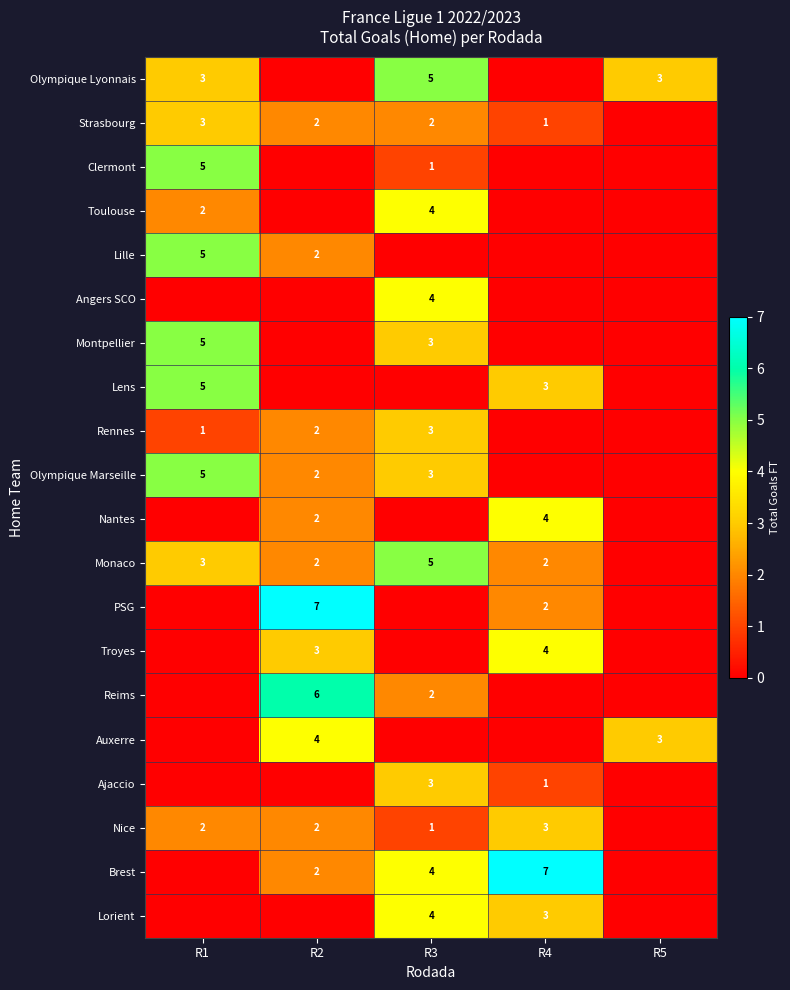

True or false: Strasbourg has a value of 1 at R2.

False